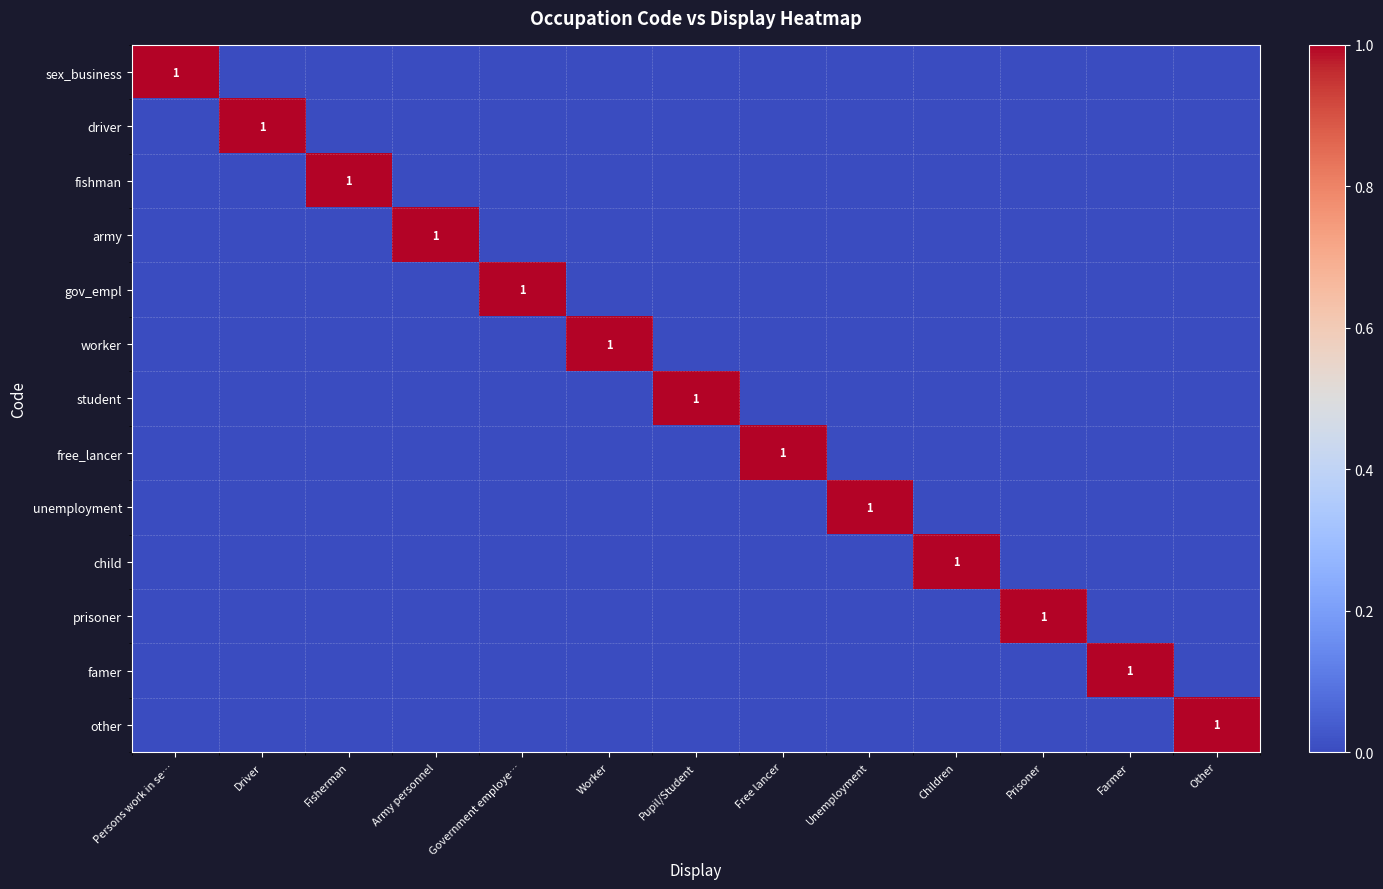

How many values in the driver series exceed 0?

1